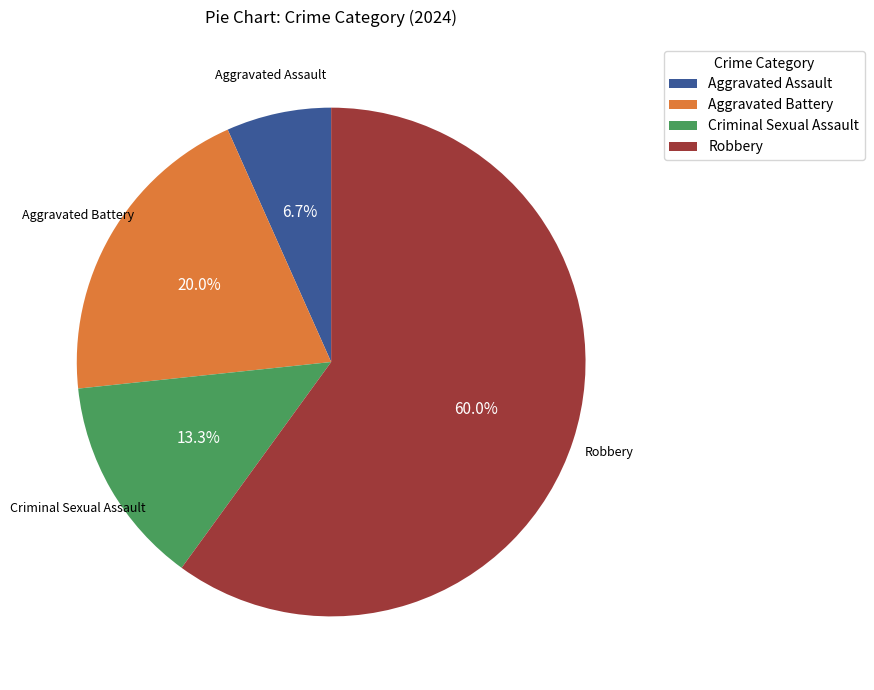

What is the largest slice in the pie chart?

Robbery